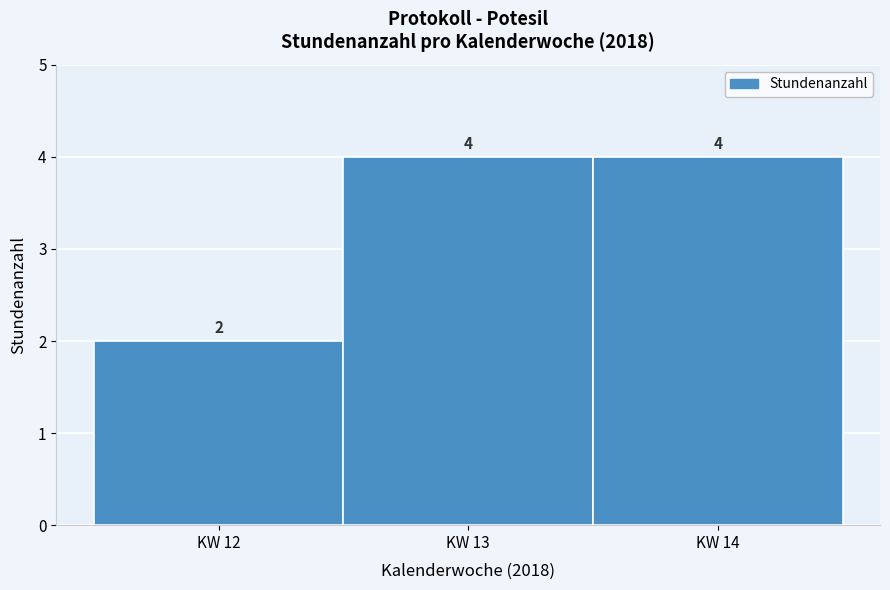

Reading left to right, list every bar in this chart as the range it spans on the x-axis followed by its height.

11.5 to 12.5: 2
12.5 to 13.5: 4
13.5 to 14.5: 4